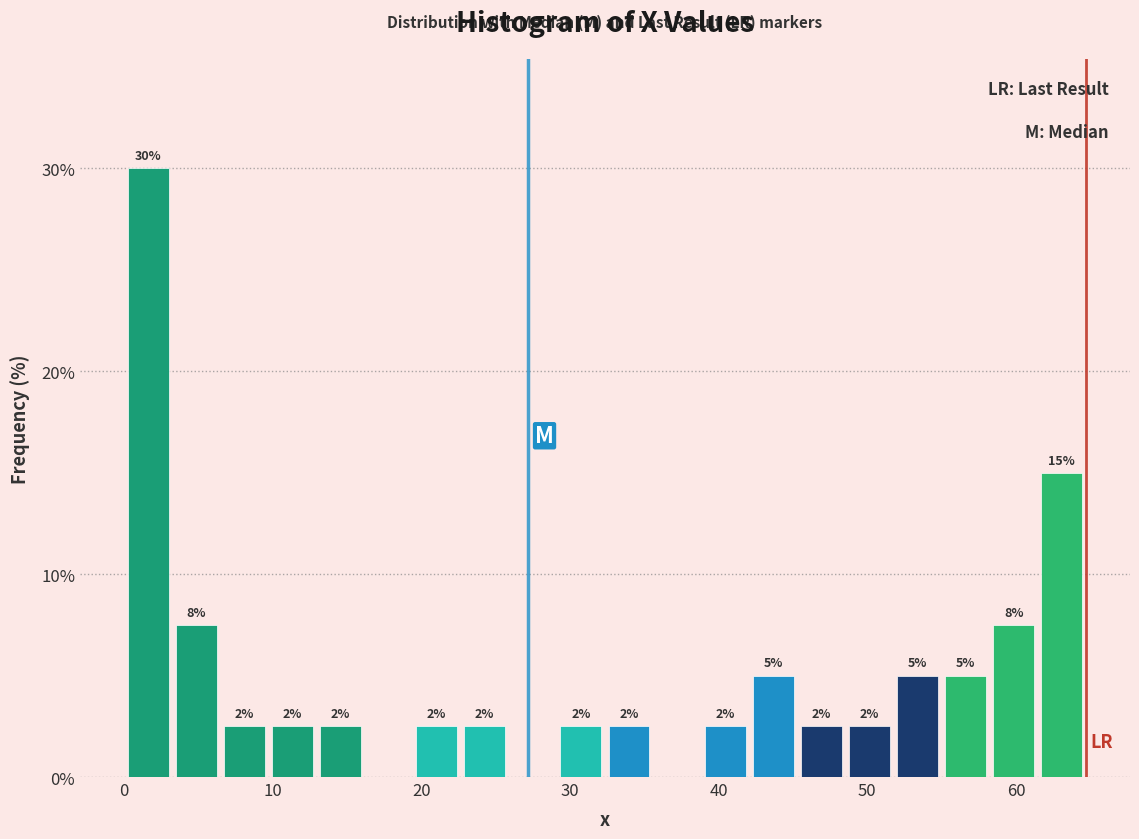

Around what value on the x-axis is the tallest bar? Give the approximate position of its centre, as read against the axis.

2